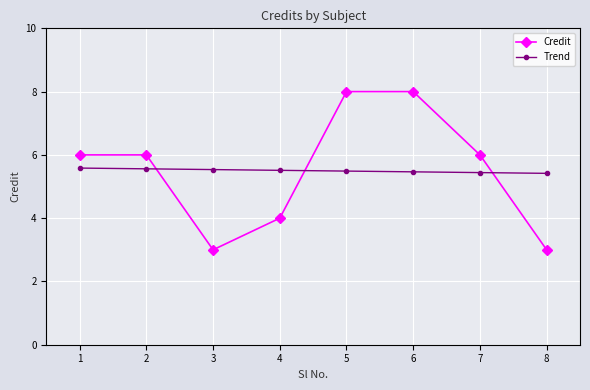

What is the highest value of the Credit series?

8.0